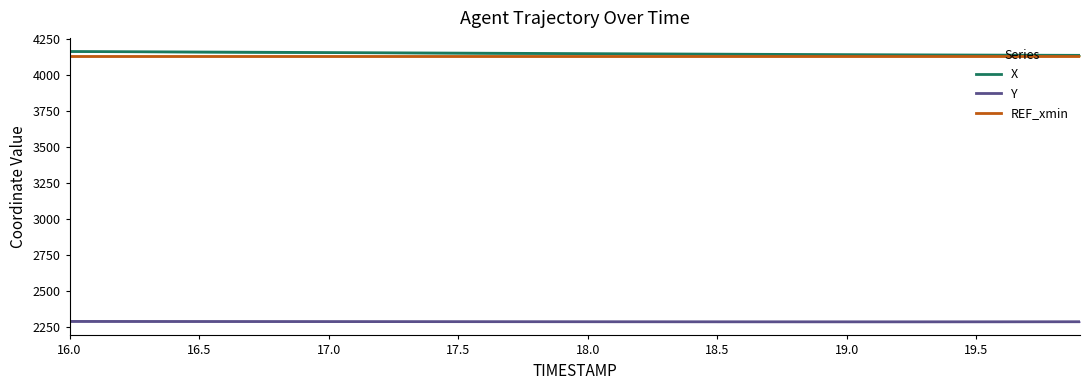

True or false: X and Y cross at least once.

False